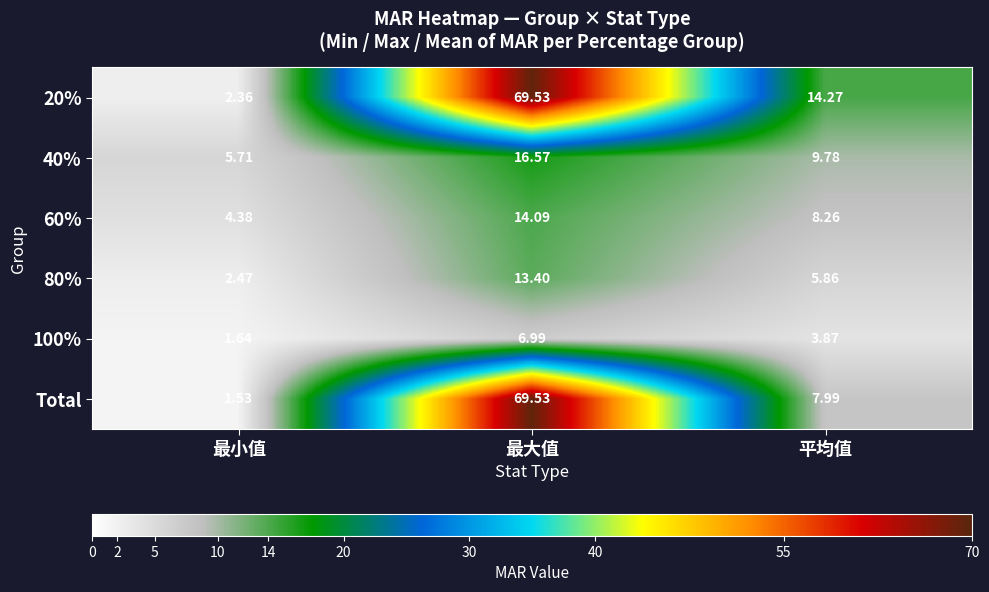

What is the spread (max minus min) of values at 平均值?

10.4